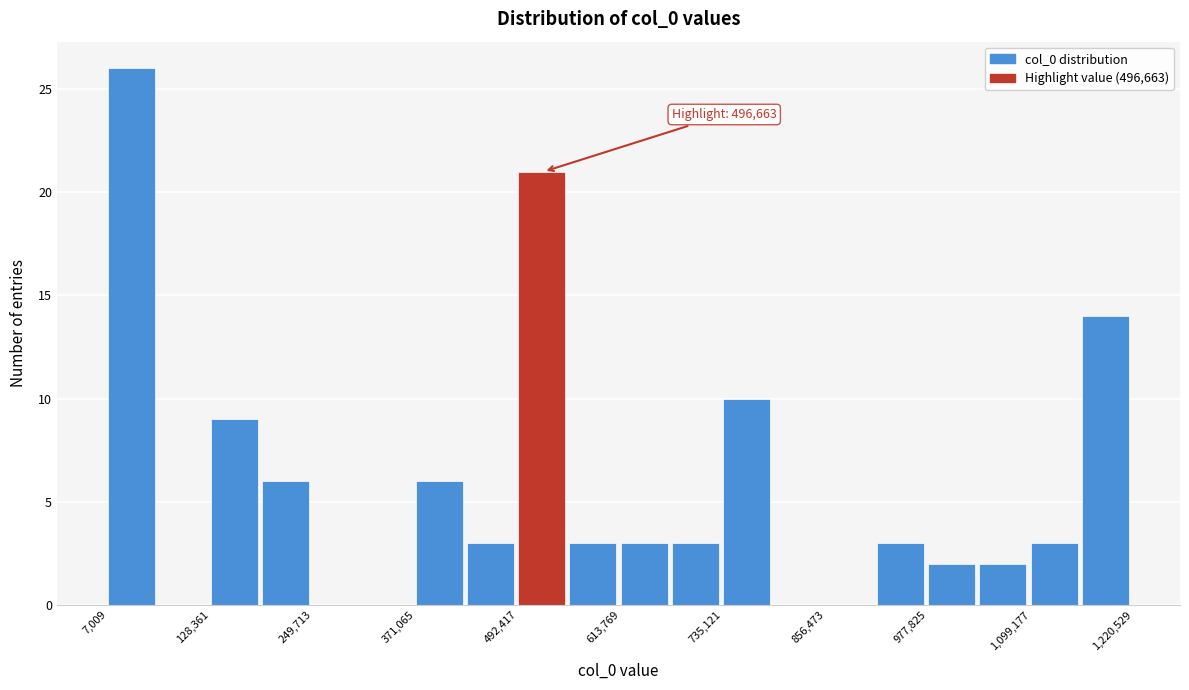

Around what value on the x-axis is the tallest bar? Give the approximate position of its centre, as read against the axis.

40000